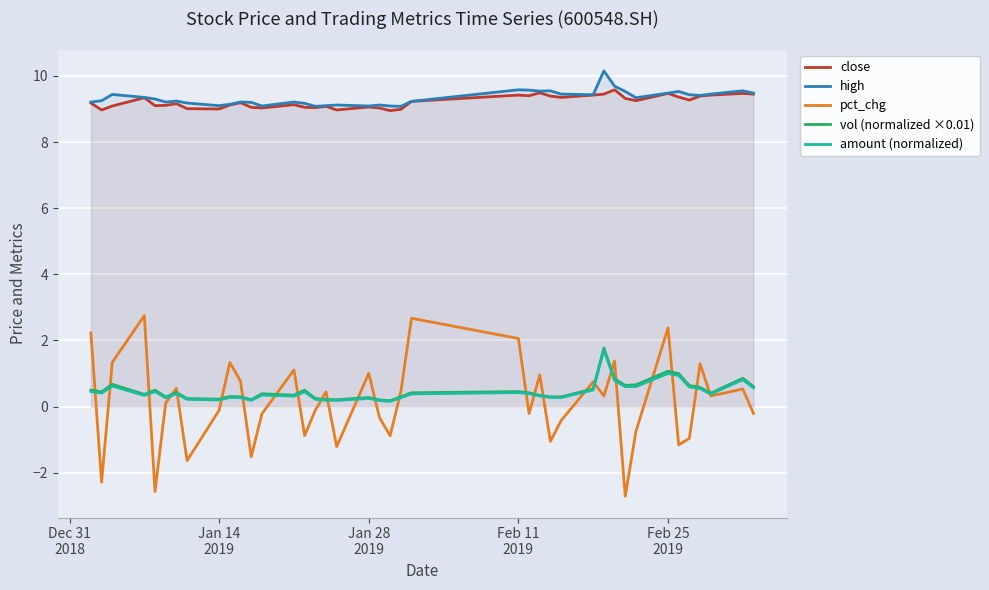

What are all the series names shown in the legend?

close, high, pct_chg, vol (normalized ×0.01), amount (normalized)